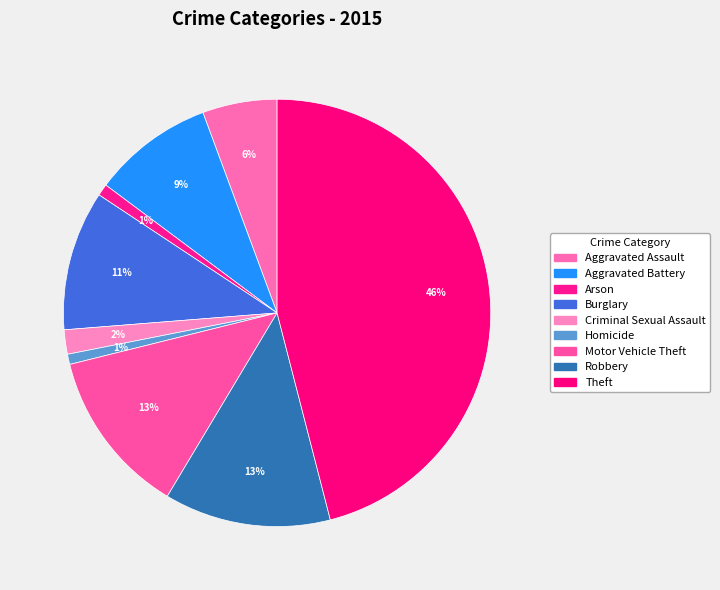

Which slice is the largest?

Theft